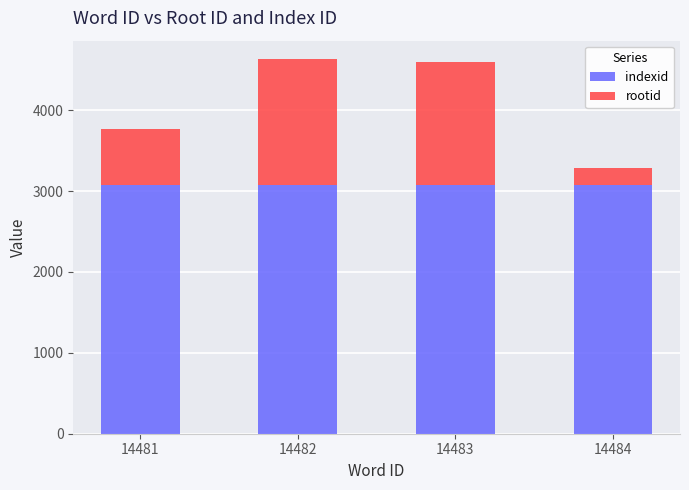

The value of indexid at 14483 is 812. True or false?

False